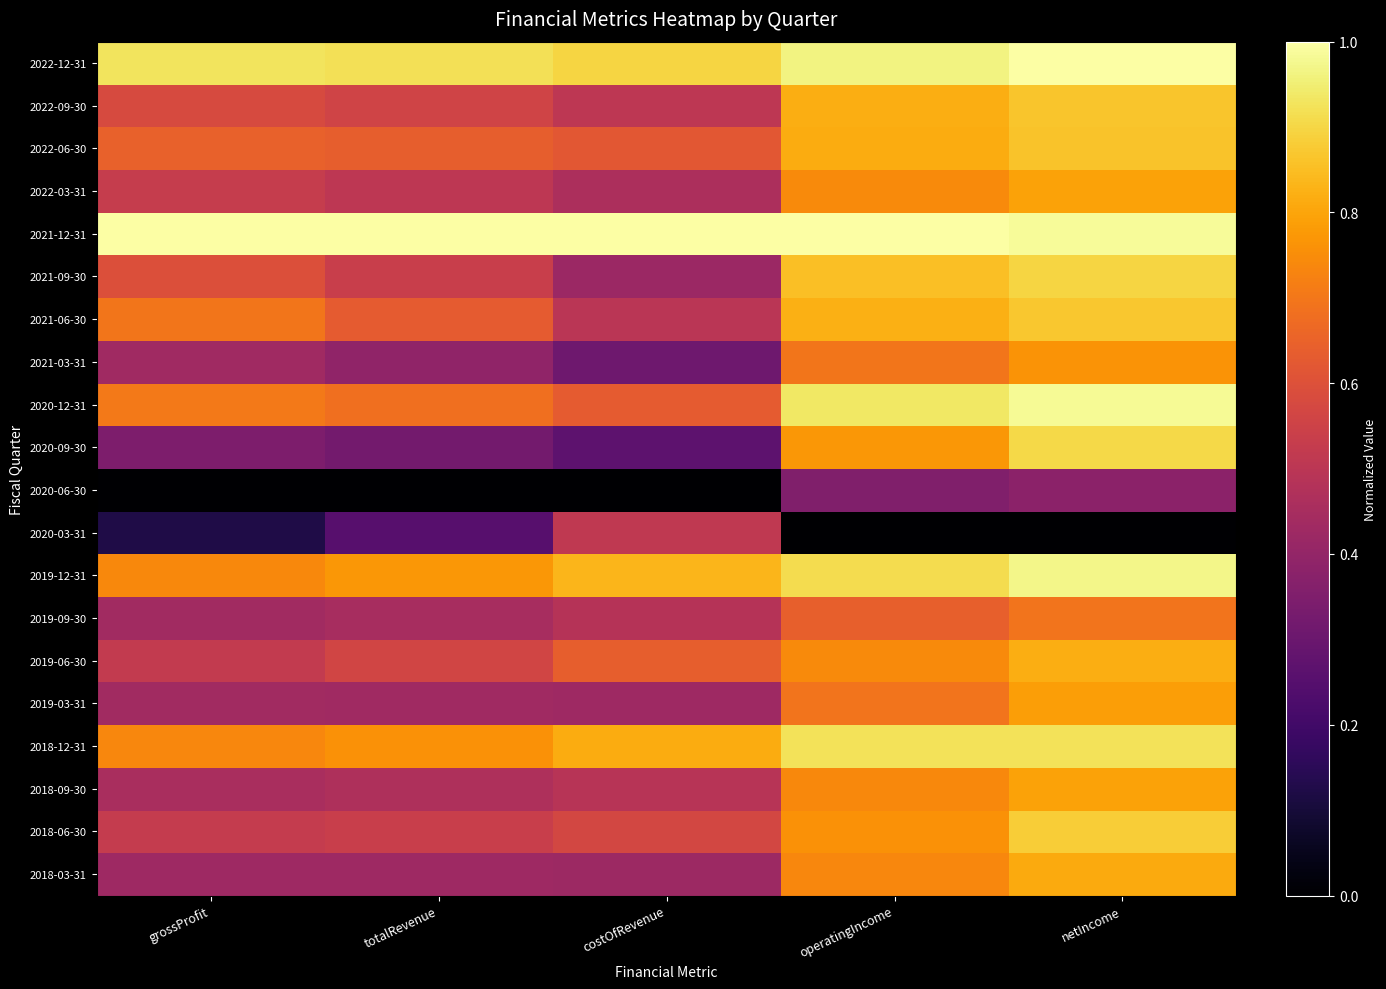

At how many categories does at least one series exceed 0?

5